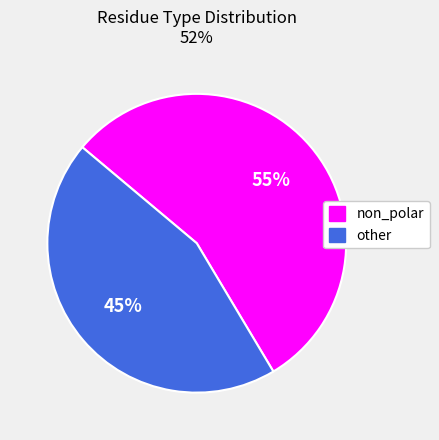

How many slices are in this pie chart?

2